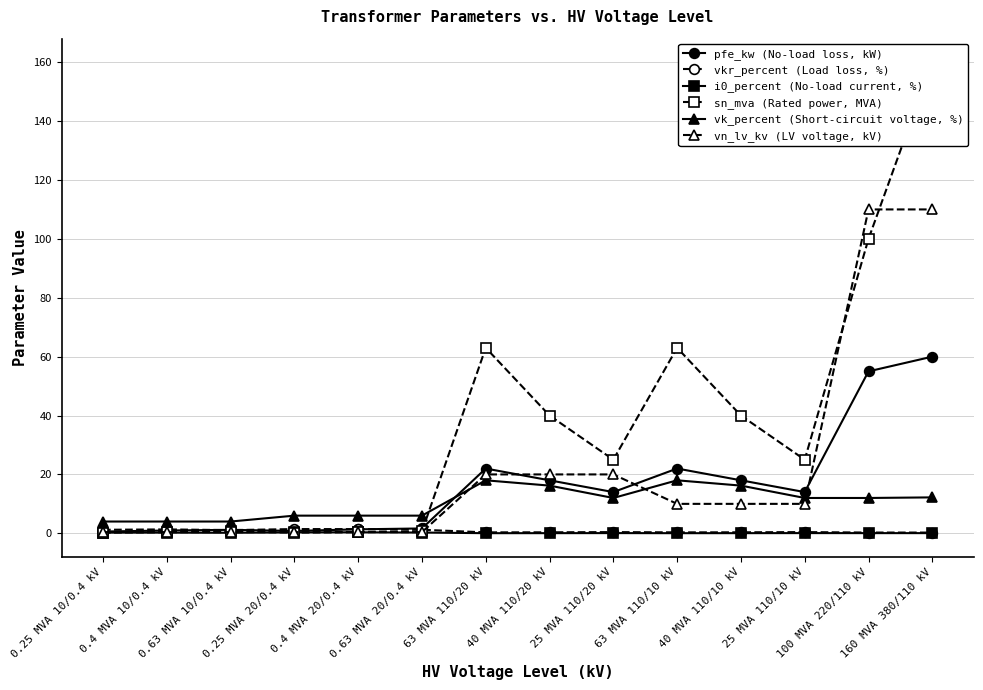

True or false: vn_lv_kv (LV voltage, kV) and i0_percent (No-load current, %) cross at least once.

False